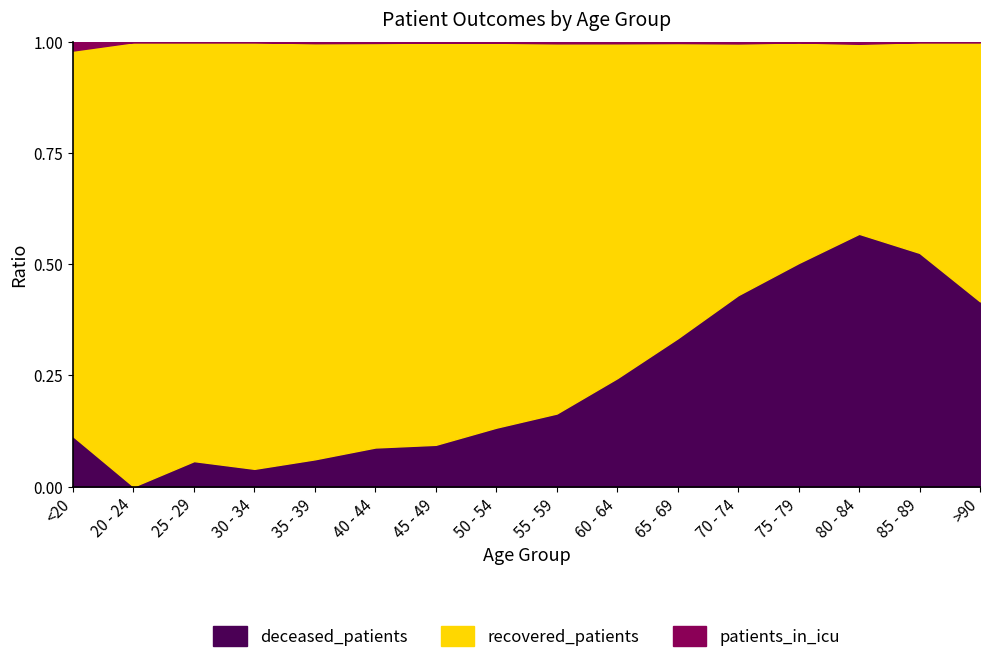

Which category has the highest value in the deceased_patients series?

80 - 84